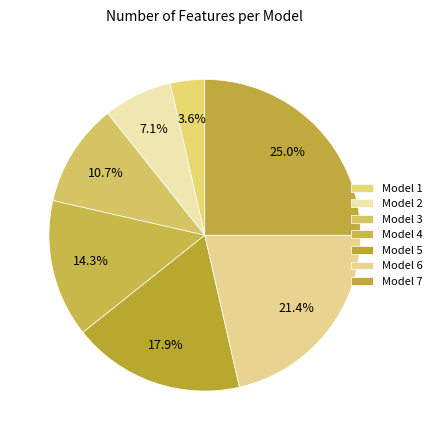

To the nearest percent, what percentage of the pie is Model 5?

18%